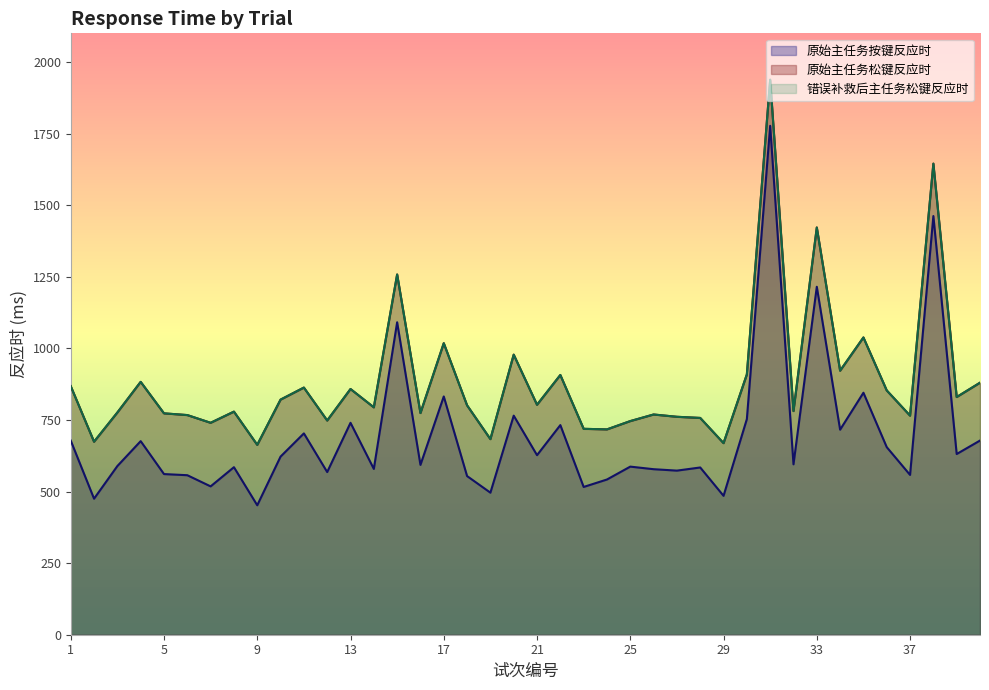

What is the difference between the 原始主任务按键反应时 values at 5 and 16?

32